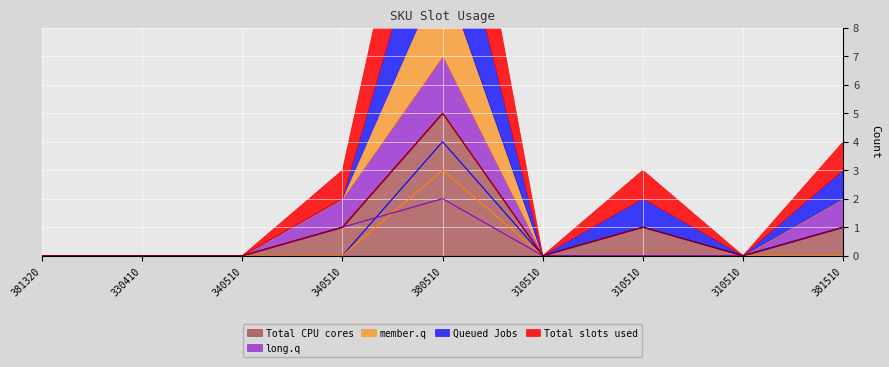

True or false: Total CPU cores and Queued Jobs intersect in this chart.

False